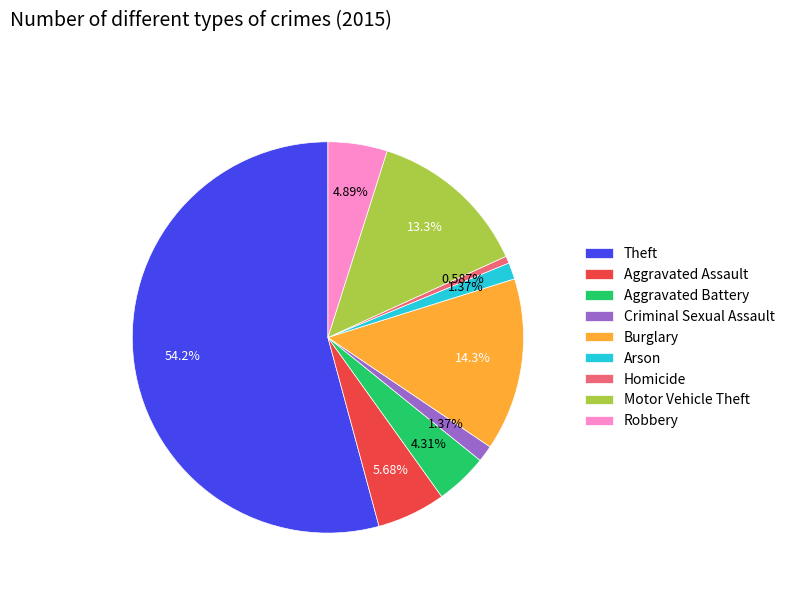

What percentage is the Criminal Sexual Assault slice, to the nearest percent?

1%